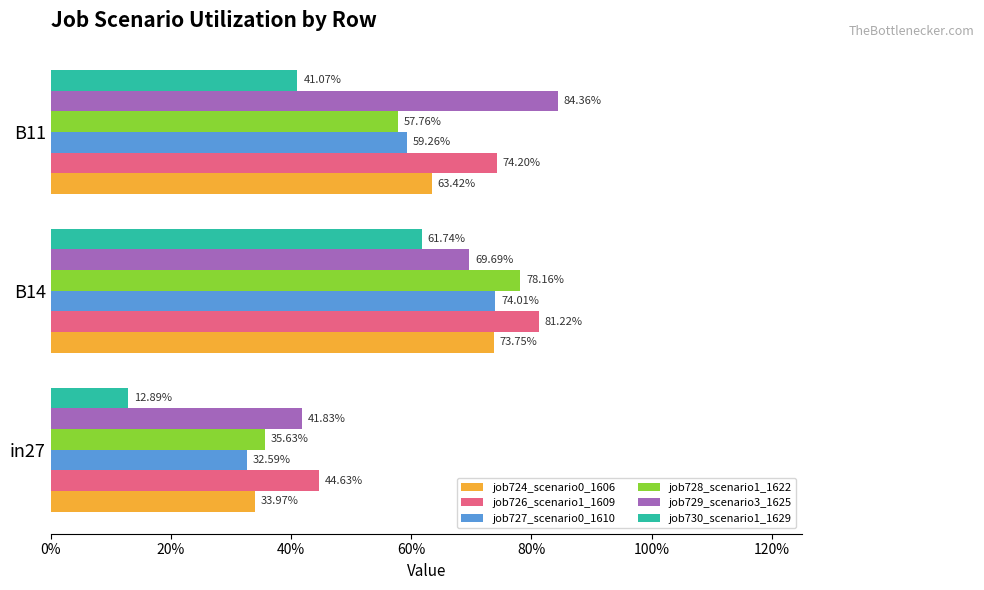

What are all the series names shown in the legend?

job724_scenario0_1606, job726_scenario1_1609, job727_scenario0_1610, job728_scenario1_1622, job729_scenario3_1625, job730_scenario1_1629